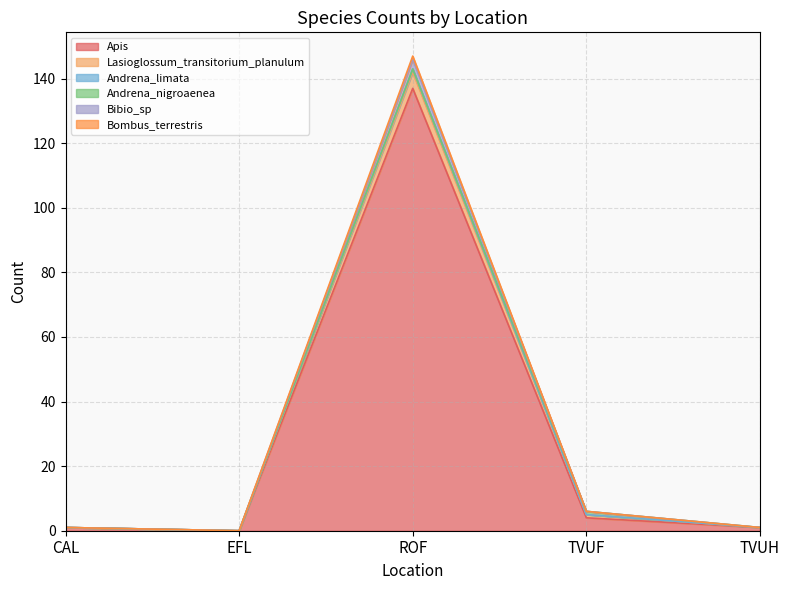

How many interior local valleys does the Apis series have?

1